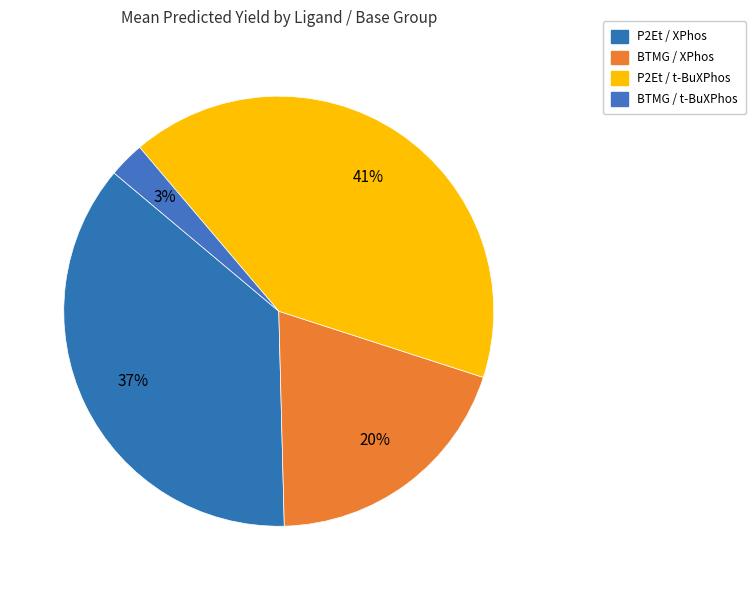

Count the number of slices in the pie.

4